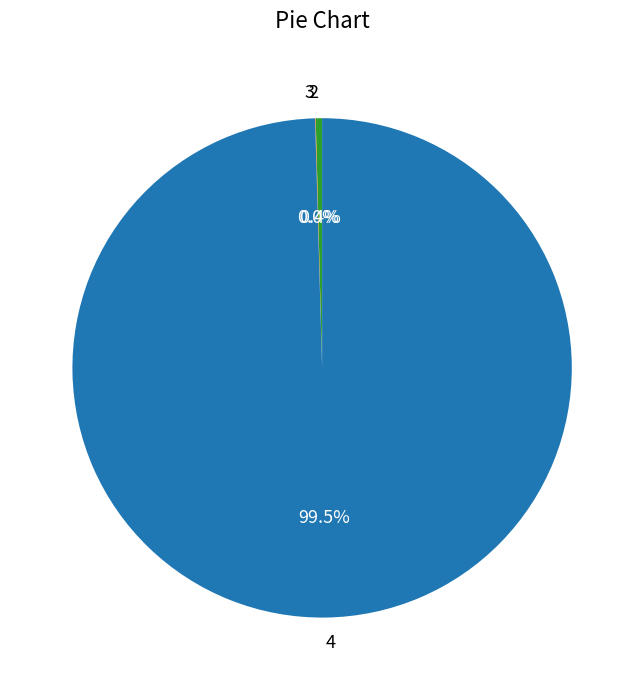

Which has a higher value, 4 or 2?

4